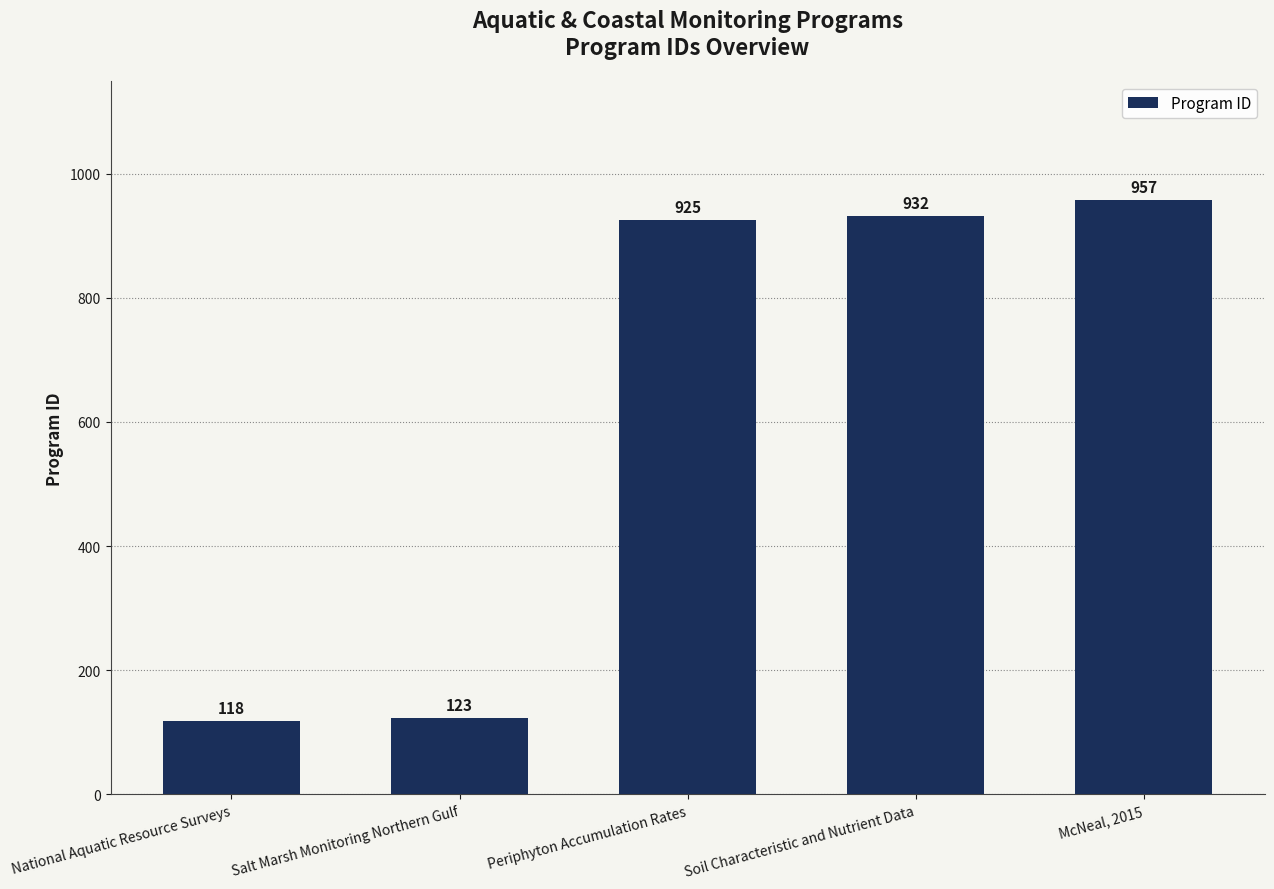

What is the label of the 5th bar from the right?

National Aquatic Resource Surveys